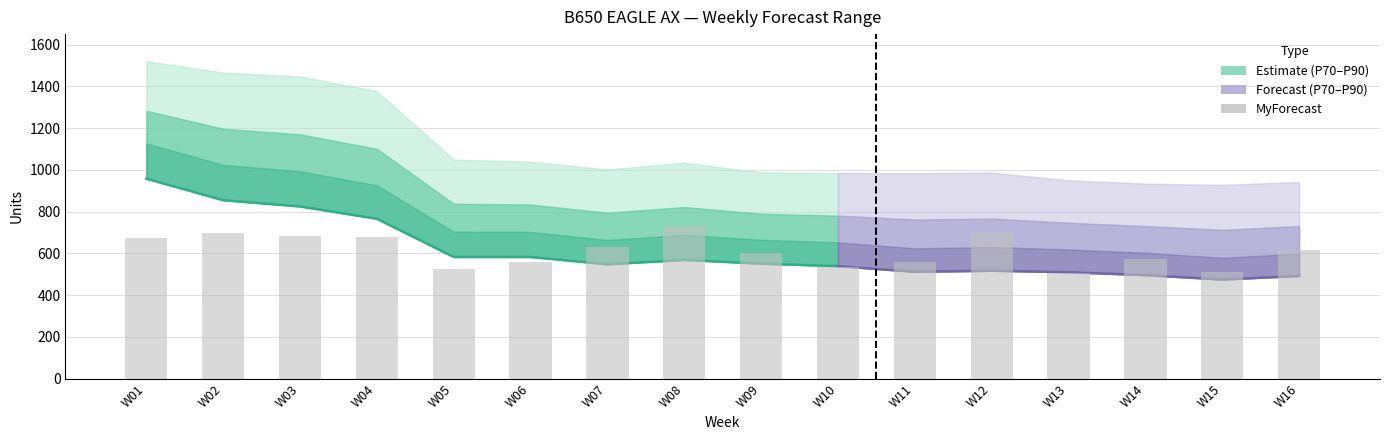

At which category is the sum across all series the highest?

W01